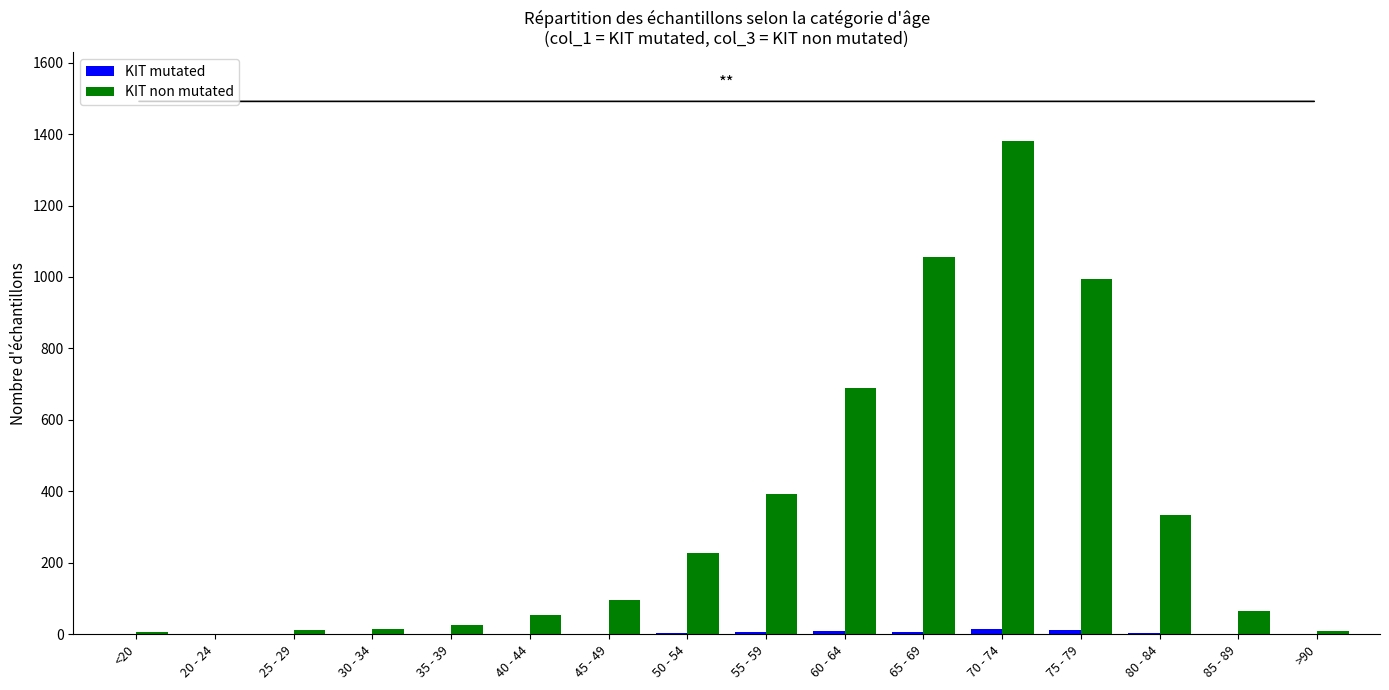

How many categories are shown in the chart?

16